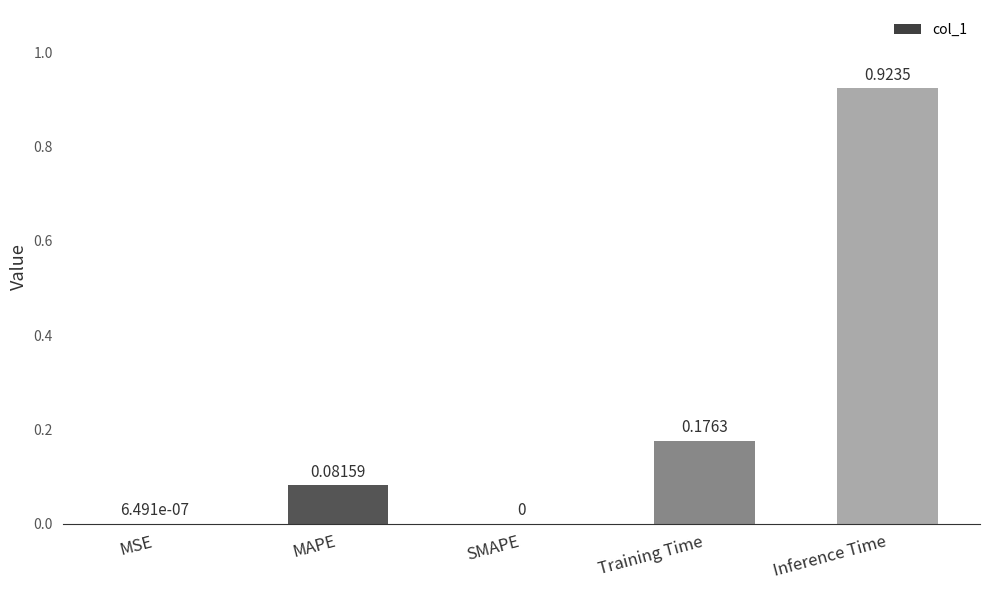

What is the change in value from SMAPE to Inference Time?

+0.9